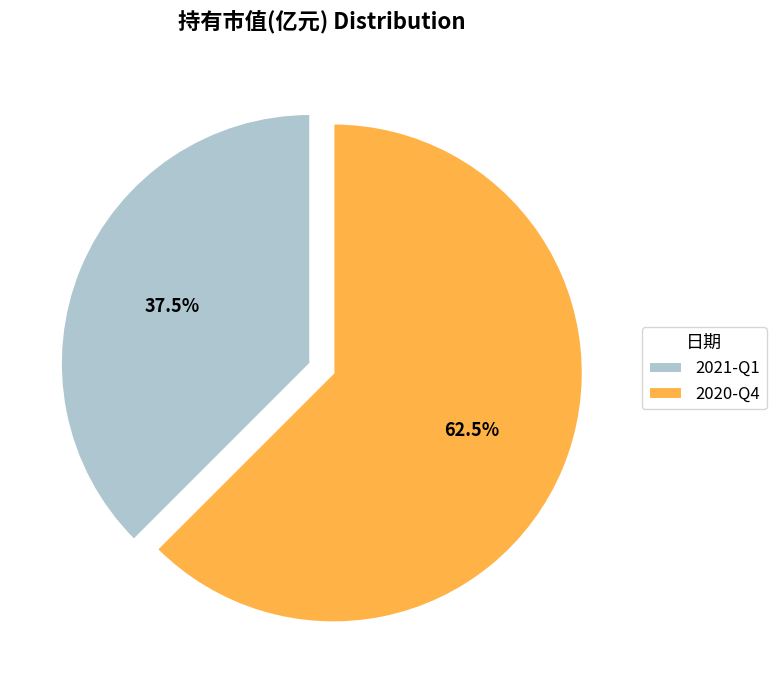

Is it true that 2020-Q4 is 76% of the pie?

False